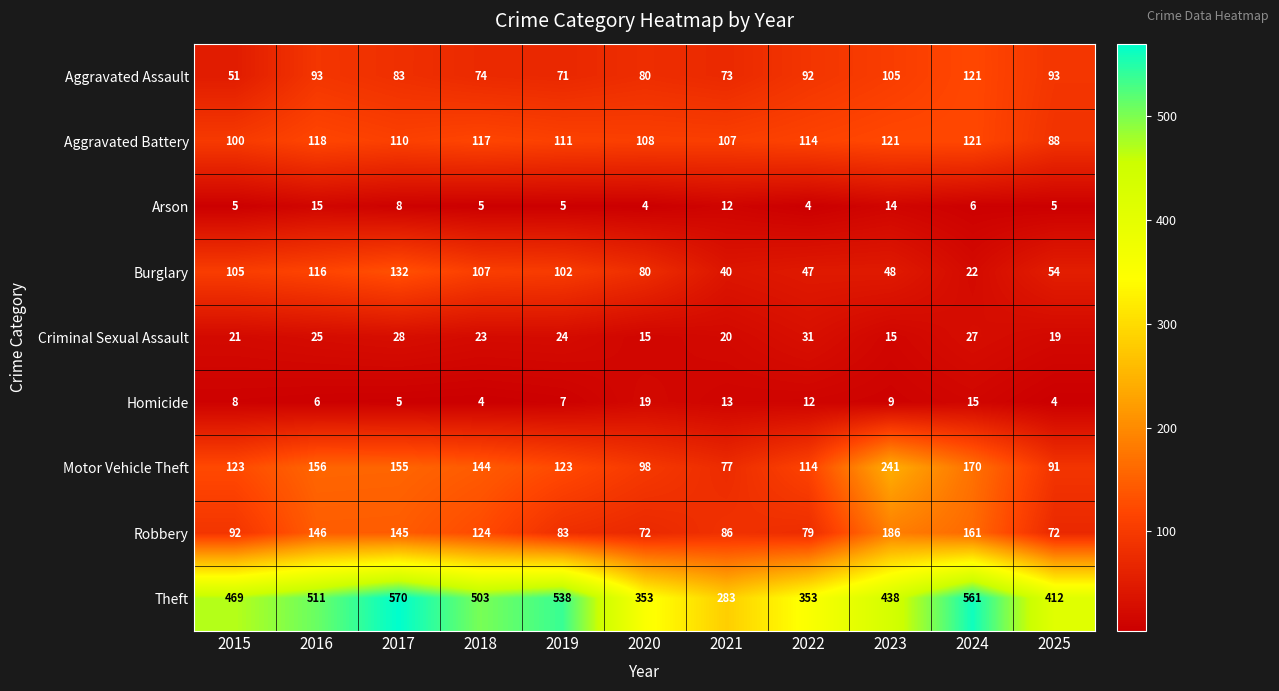

Between 2017 and 2022, which series saw the biggest shift?

Theft